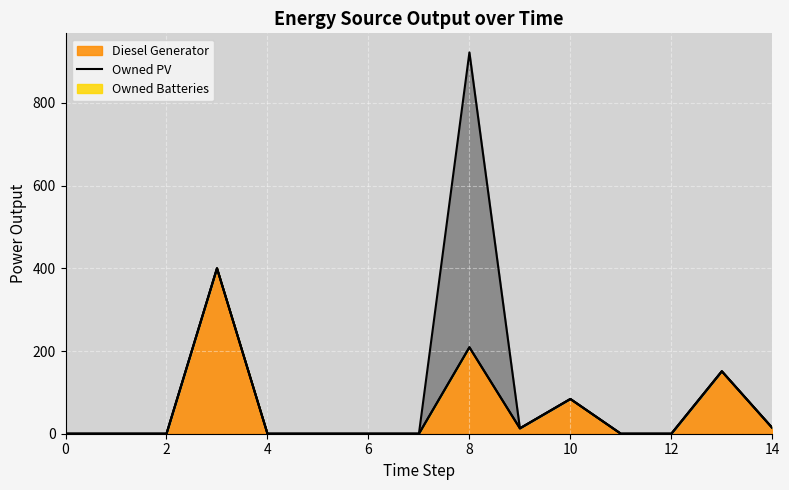

The value of Owned Batteries at 1 is 0. True or false?

True